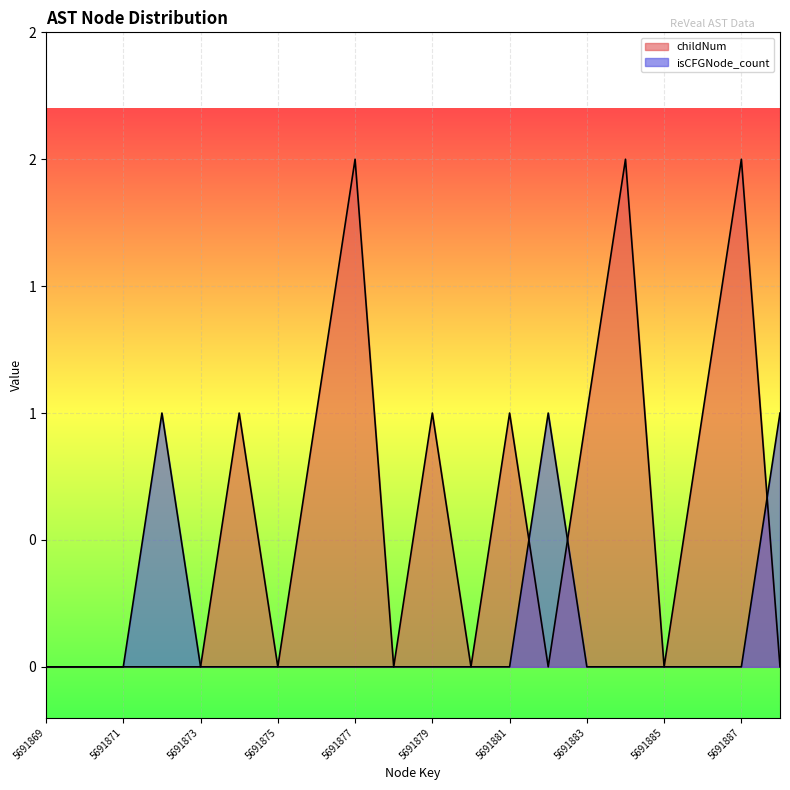

Reading right to left, list all the values displayed in this chart.

childNum: 5691888=0	5691887=2	5691886=1	5691885=0	5691884=2	5691883=1	5691882=0	5691881=1	5691880=0	5691879=1	5691878=0	5691877=2	5691876=1	5691875=0	5691874=1	5691873=0	5691872=0	5691871=0	5691870=0	5691869=0
isCFGNode_count: 5691888=1	5691887=0	5691886=0	5691885=0	5691884=0	5691883=0	5691882=1	5691881=0	5691880=0	5691879=0	5691878=0	5691877=0	5691876=0	5691875=0	5691874=0	5691873=0	5691872=1	5691871=0	5691870=0	5691869=0